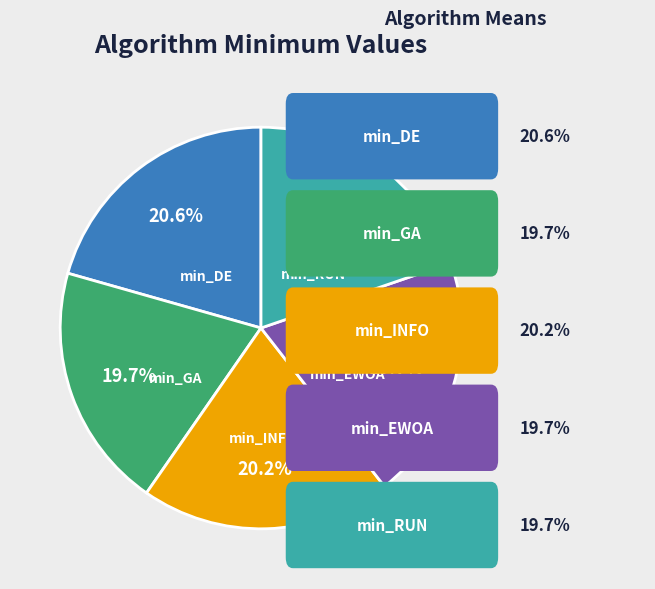

Is there any slice that represents more than half of the pie?

No